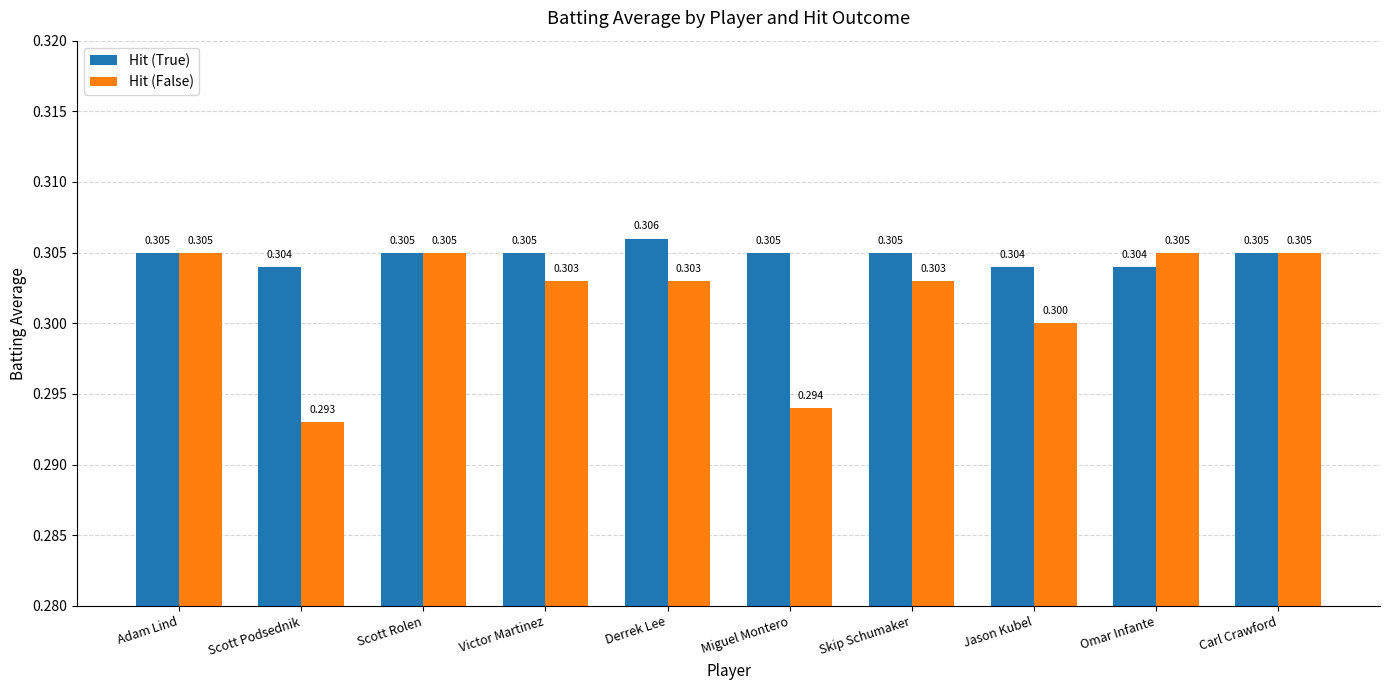

List the series in order of their overall mean, lowest first.

Hit (False), Hit (True)